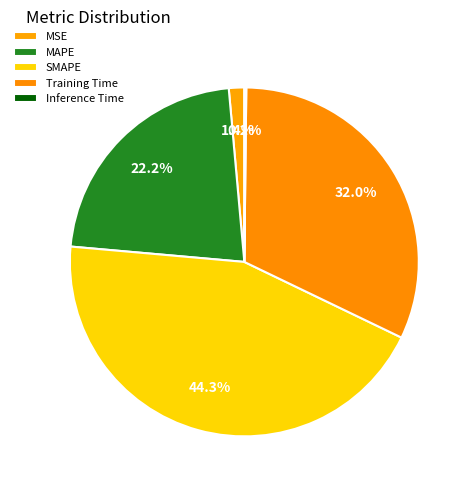

How many slices are in this pie chart?

5